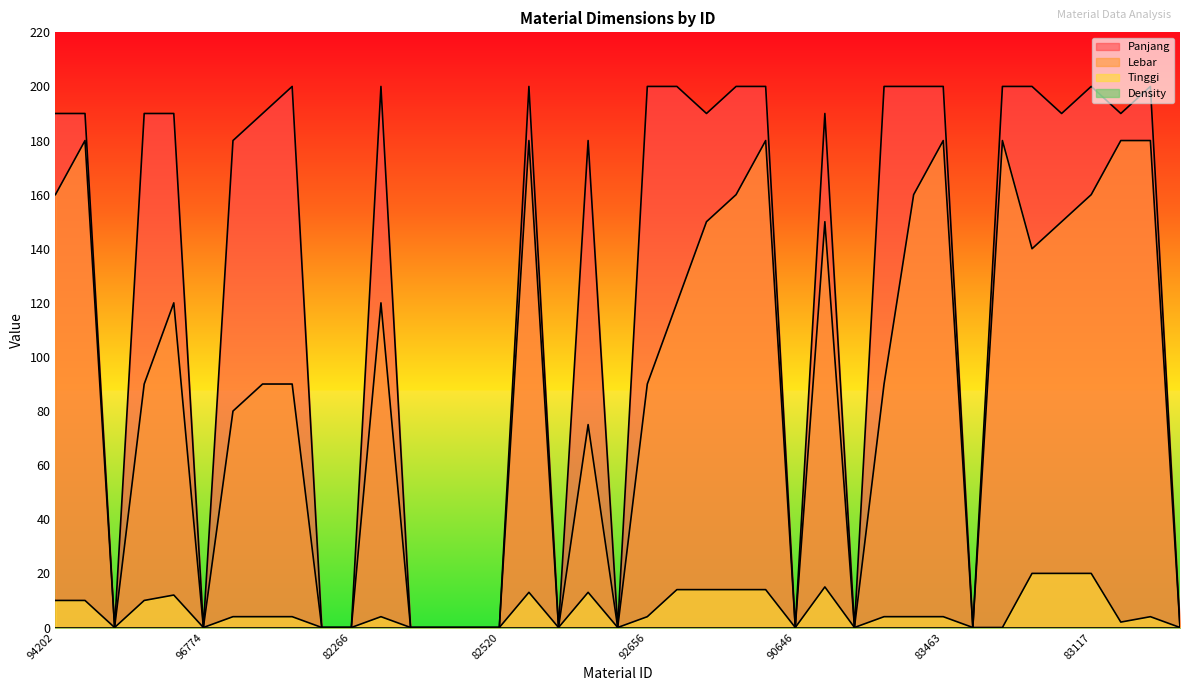

Reading right to left, extract all data points from this chart.

Panjang: 0	200	190	200	190	200	200	0	200	200	200	0	190	0	200	200	190	200	200	0	180	0	200	0	0	0	0	200	0	0	200	190	180	0	190	190	0	190	190
Lebar: 0	180	180	160	150	140	180	0	180	160	90	0	150	0	180	160	150	120	90	0	75	0	180	0	0	0	0	120	0	0	90	90	80	0	120	90	0	180	160
Tinggi: 0	4	2	20	20	20	0	0	4	4	4	0	15	0	14	14	14	14	4	0	13	0	13	0	0	0	0	4	0	0	4	4	4	0	12	10	0	10	10